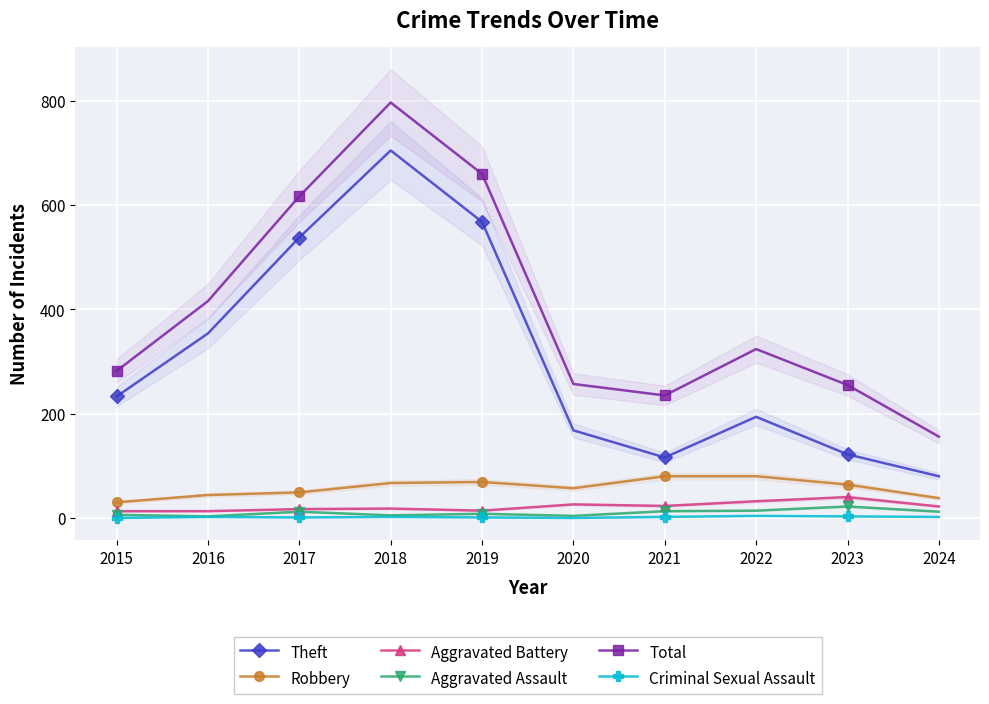

Which series has the largest total across all categories?

Total